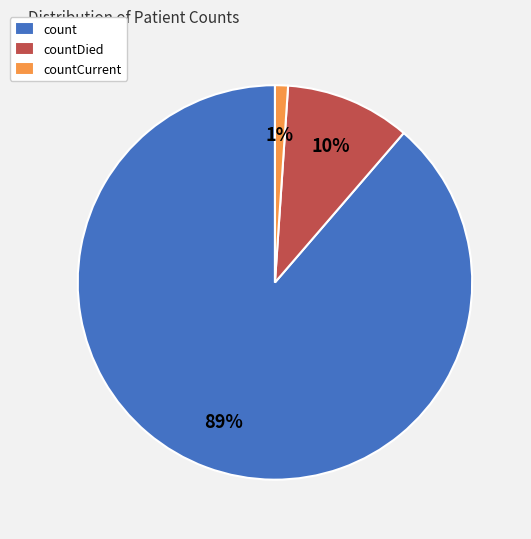

To the nearest percent, what is the combined percentage of countCurrent and countDied?

11%